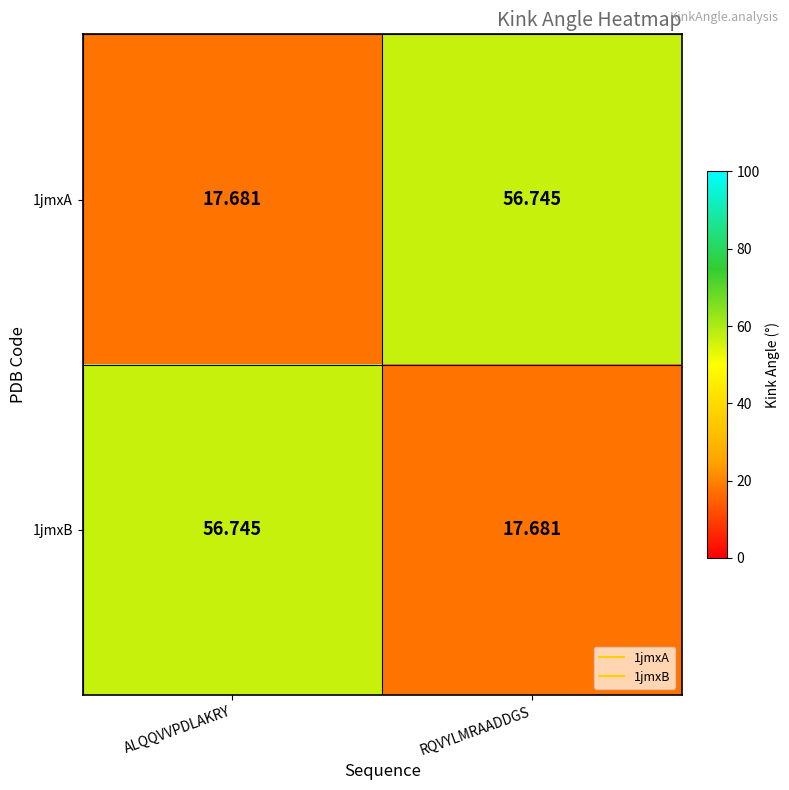

Is the value of 1jmxA at RQVYLMRAADDGS greater than the value of 1jmxB at RQVYLMRAADDGS?

Yes